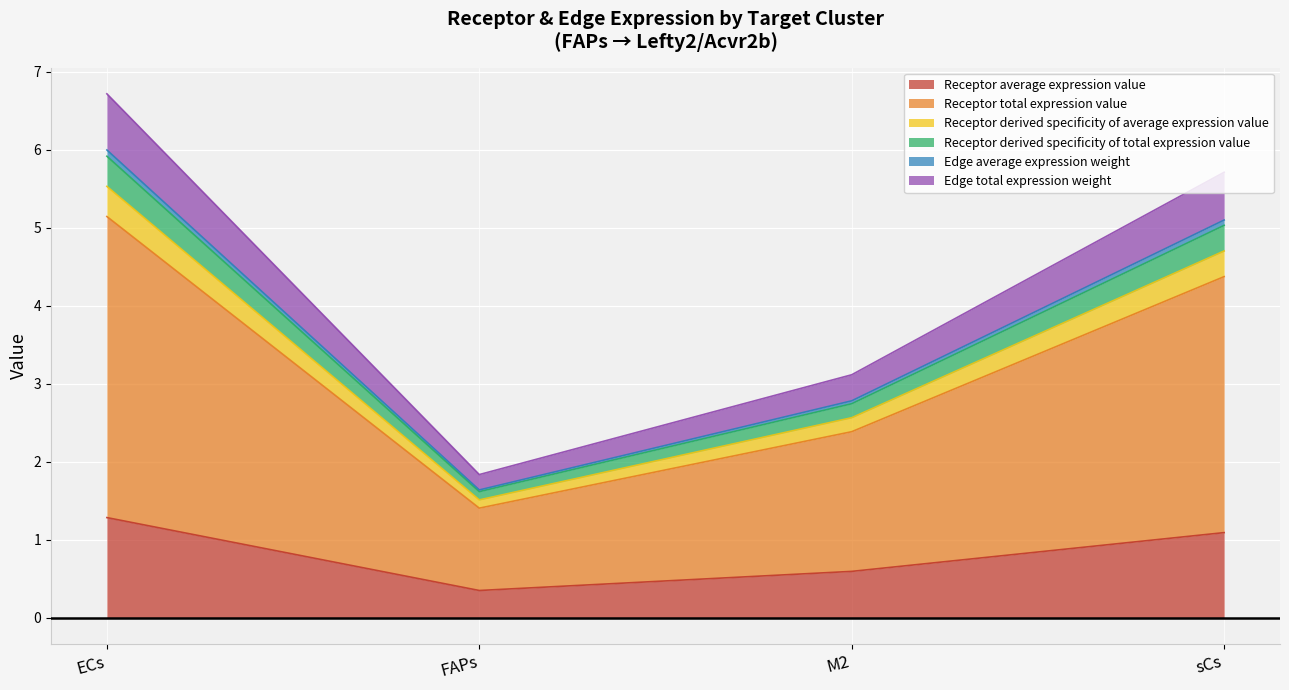

Reading left to right, extract all data points from this chart.

Receptor average expression value: ECs=1.3	FAPs=0.4	M2=0.6	sCs=1.1
Receptor total expression value: ECs=5.1	FAPs=1.4	M2=2.4	sCs=4.4
Receptor derived specificity of average expression value: ECs=5.5	FAPs=1.5	M2=2.6	sCs=4.7
Receptor derived specificity of total expression value: ECs=5.9	FAPs=1.6	M2=2.7	sCs=5.0
Edge average expression weight: ECs=6.0	FAPs=1.6	M2=2.8	sCs=5.1
Edge total expression weight: ECs=6.7	FAPs=1.8	M2=3.1	sCs=5.7